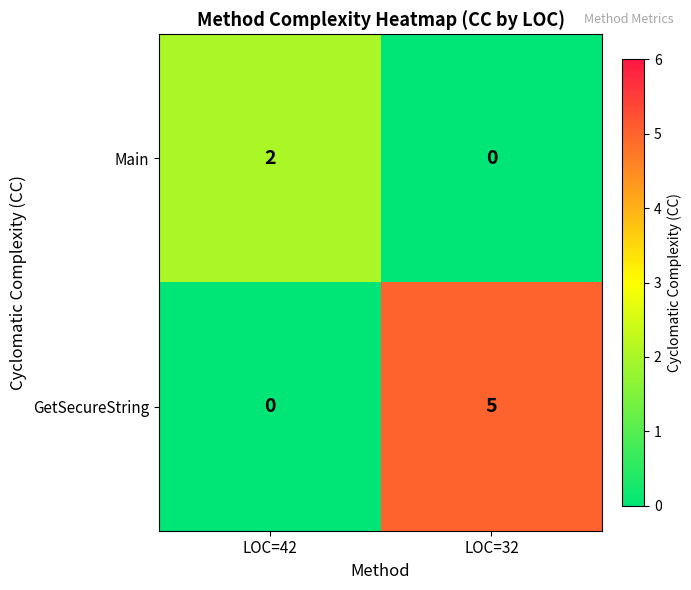

Between LOC=42 and LOC=32, which series saw the biggest shift?

GetSecureString